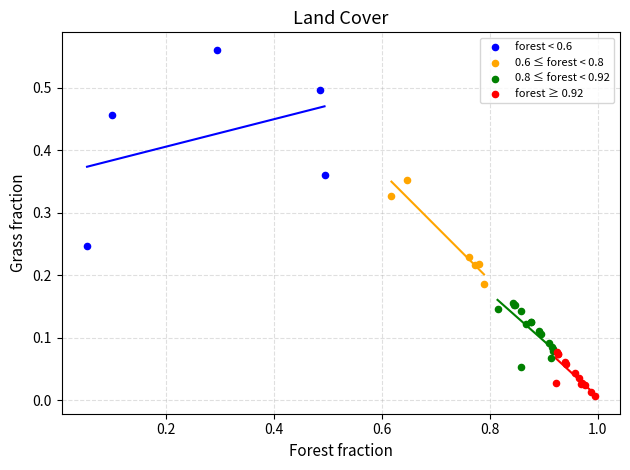

Which series reaches the maximum Y coordinate?

forest < 0.6